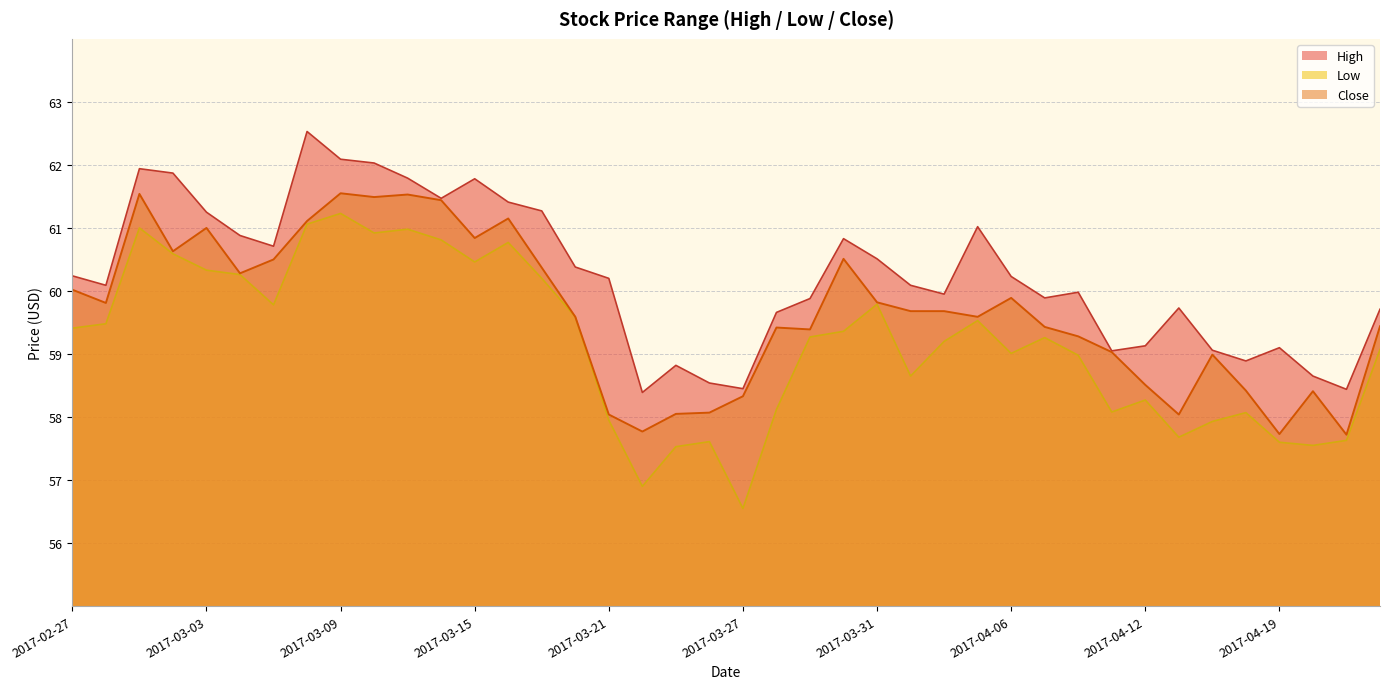

Between 2017-03-08 and 2017-04-18, which series saw the biggest shift?

High